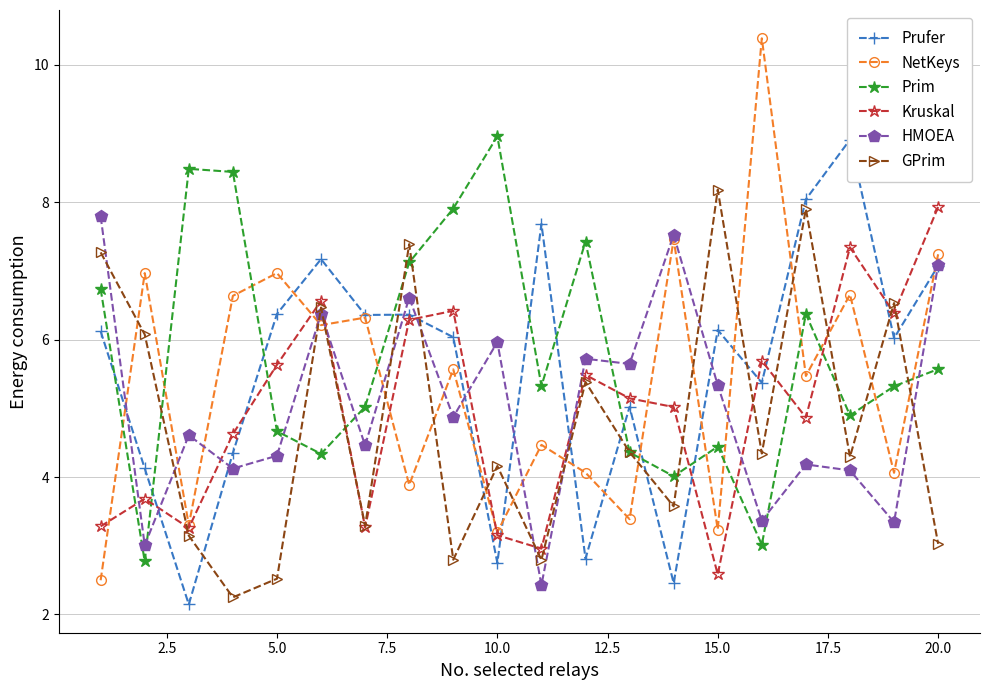

How many values in the Prim series exceed 5?

12